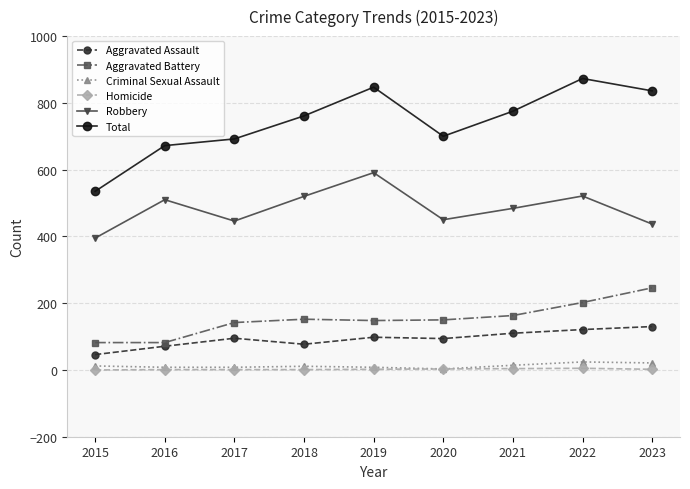

At which label does Aggravated Battery first exceed 150?

2018